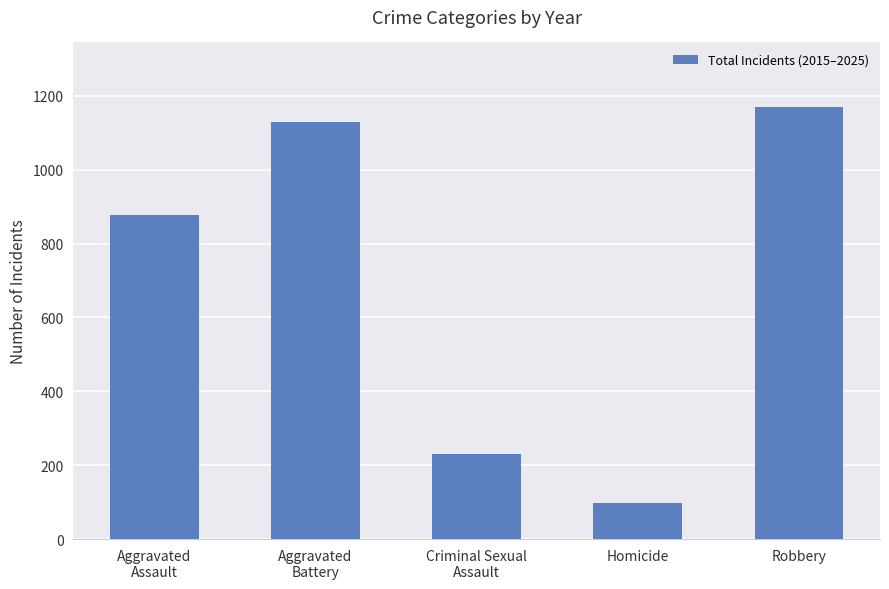

Reading left to right, what are all the values shown in this chart?

878	1128	230	97	1169